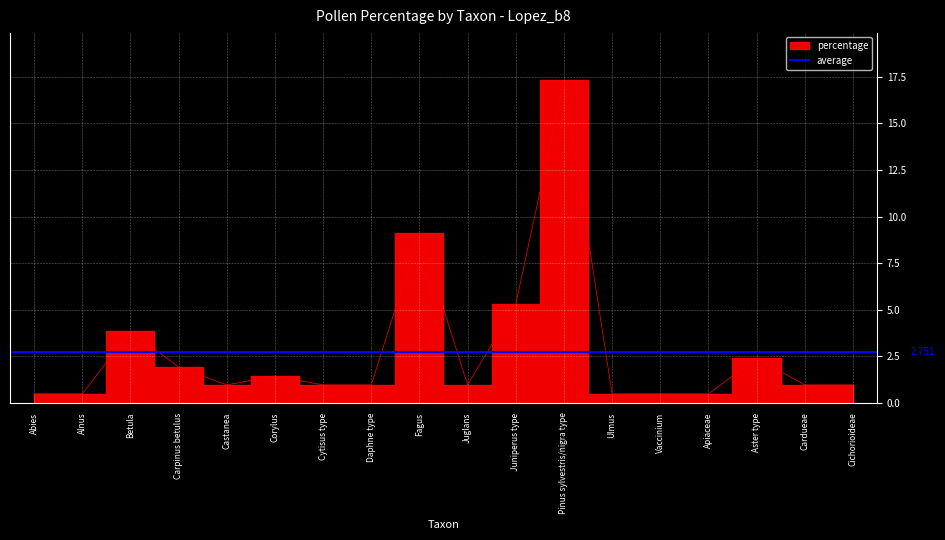

Reading right to left, what are all the values shown in this chart?

Cichorioideae=1.0	Cardueae=1.0	Aster type=2.4	Apiaceae=0.5	Vaccinium=0.5	Ulmus=0.5	Pinus sylvestris/nigra type=17.3	Juniperus type=5.3	Juglans=1.0	Fagus=9.1	Daphne type=1.0	Cytisus type=1.0	Corylus=1.4	Castanea=1.0	Carpinus betulus=1.9	Betula=3.8	Alnus=0.5	Abies=0.5